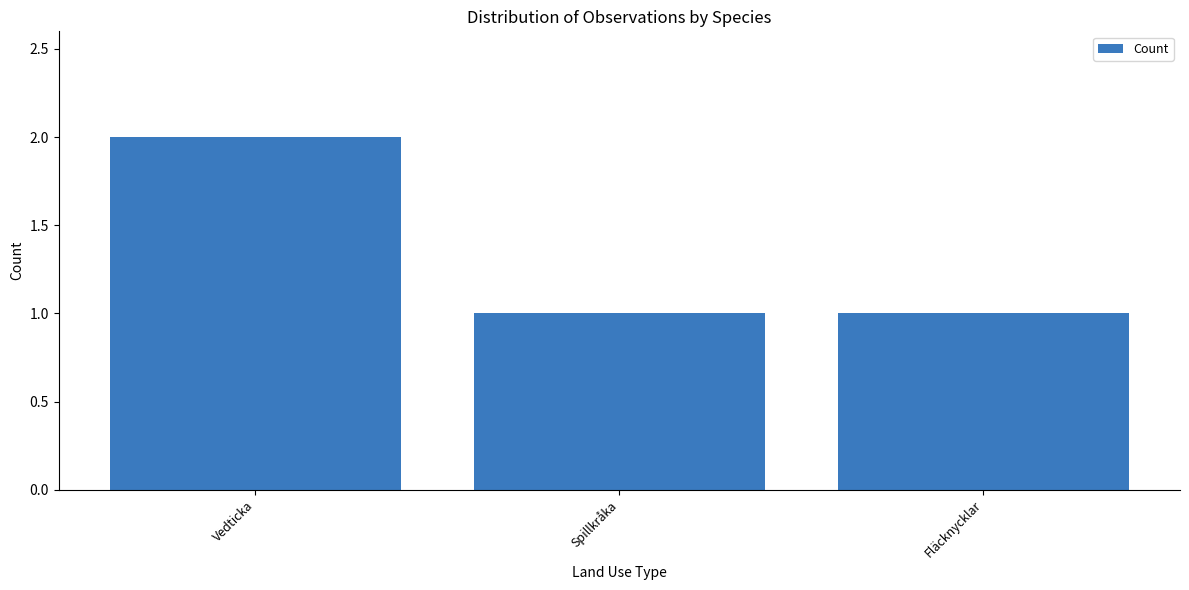

The chart shows a value of 2 at Spillkråka. True or false?

False